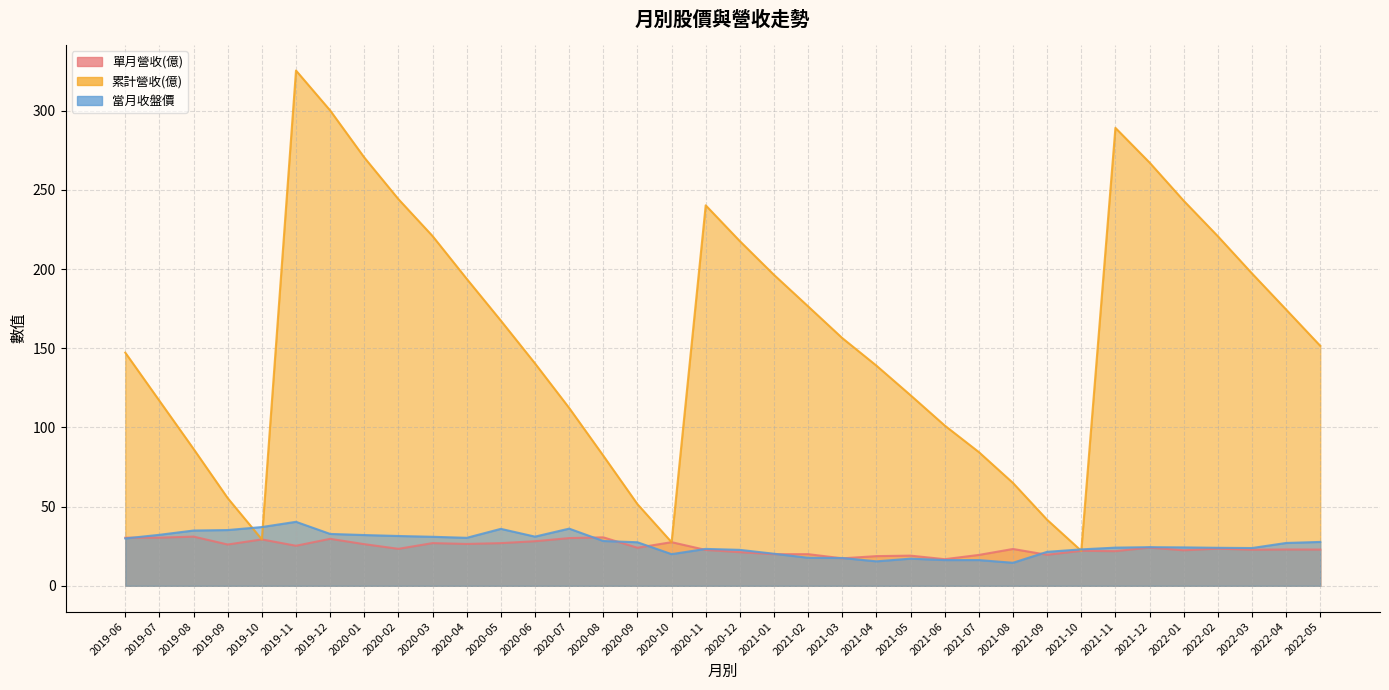

Does the chart have visible grid lines?

Yes